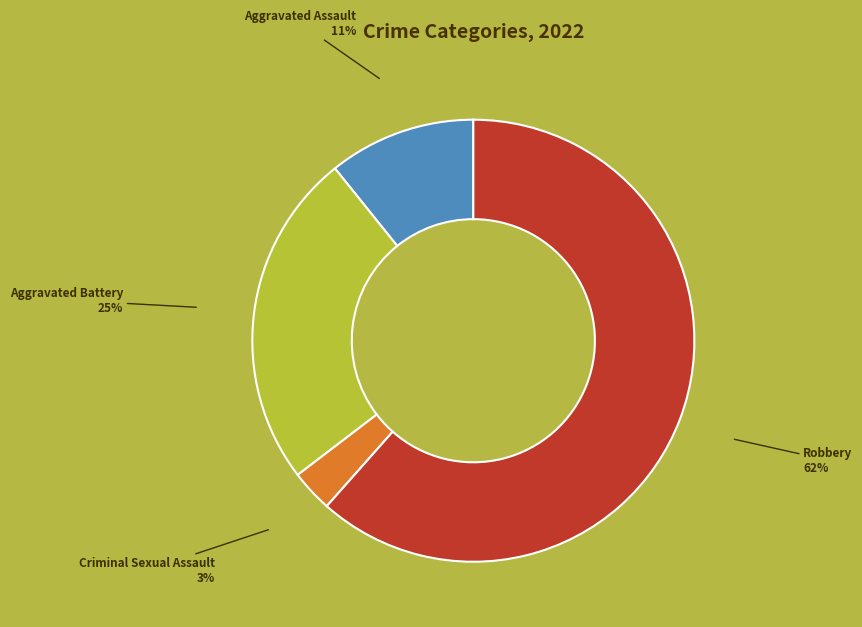

Count the number of slices in the pie.

4